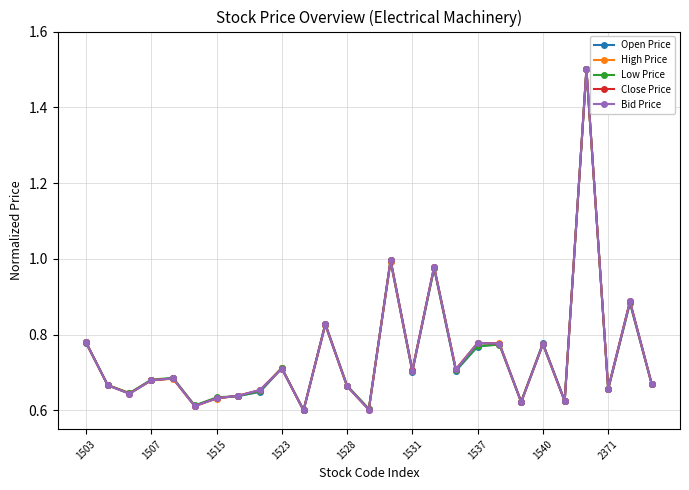

At how many categories does at least one series exceed 0?

27